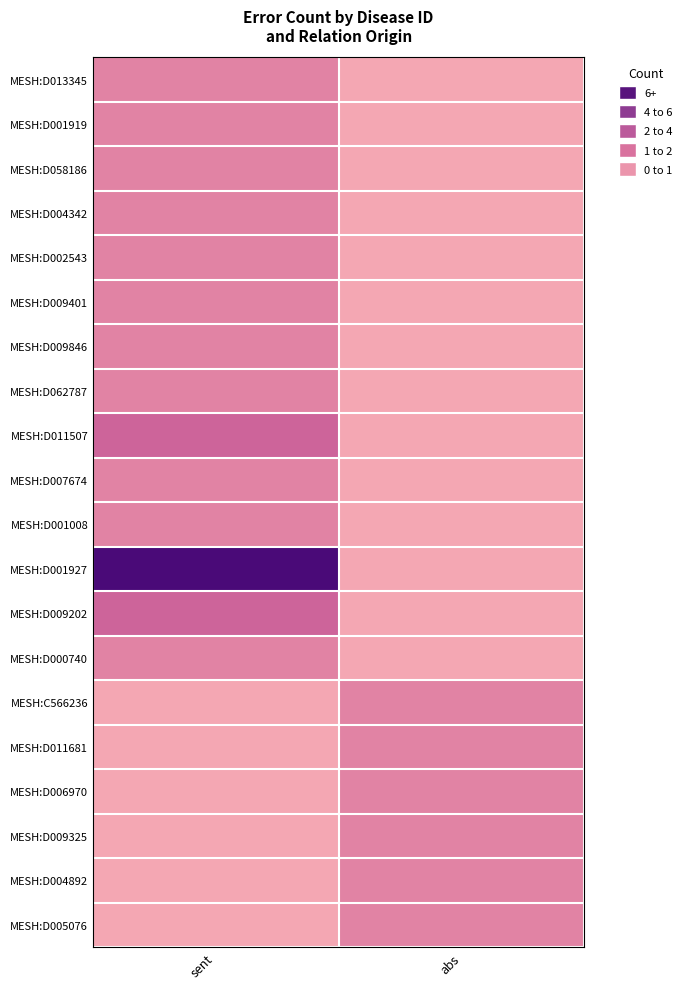

Reading left to right, what are all the values shown in this chart?

MESH:D013345: sent=1	abs=0
MESH:D001919: sent=1	abs=0
MESH:D058186: sent=1	abs=0
MESH:D004342: sent=1	abs=0
MESH:D002543: sent=1	abs=0
MESH:D009401: sent=1	abs=0
MESH:D009846: sent=1	abs=0
MESH:D062787: sent=1	abs=0
MESH:D011507: sent=2	abs=0
MESH:D007674: sent=1	abs=0
MESH:D001008: sent=1	abs=0
MESH:D001927: sent=7	abs=0
MESH:D009202: sent=2	abs=0
MESH:D000740: sent=1	abs=0
MESH:C566236: sent=0	abs=1
MESH:D011681: sent=0	abs=1
MESH:D006970: sent=0	abs=1
MESH:D009325: sent=0	abs=1
MESH:D004892: sent=0	abs=1
MESH:D005076: sent=0	abs=1